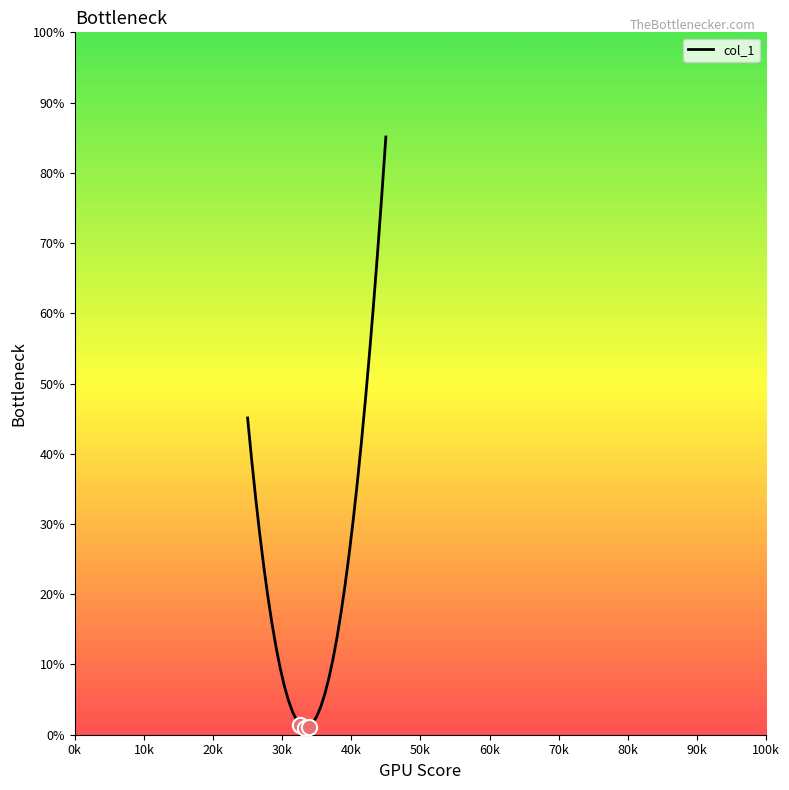

What is the difference between the maximum and minimum values?

84.1